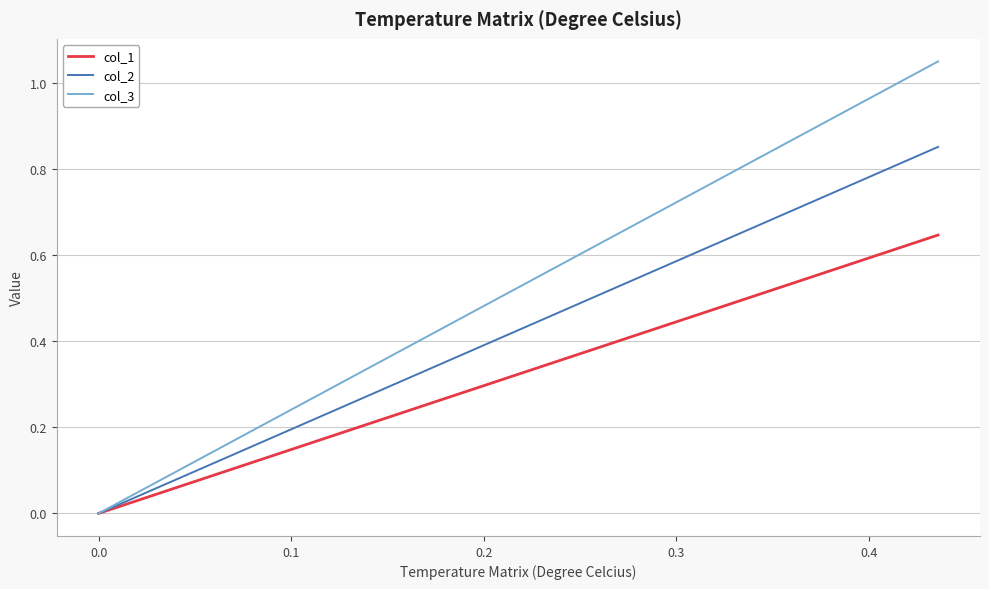

Which series has the widest spread of values?

col_3